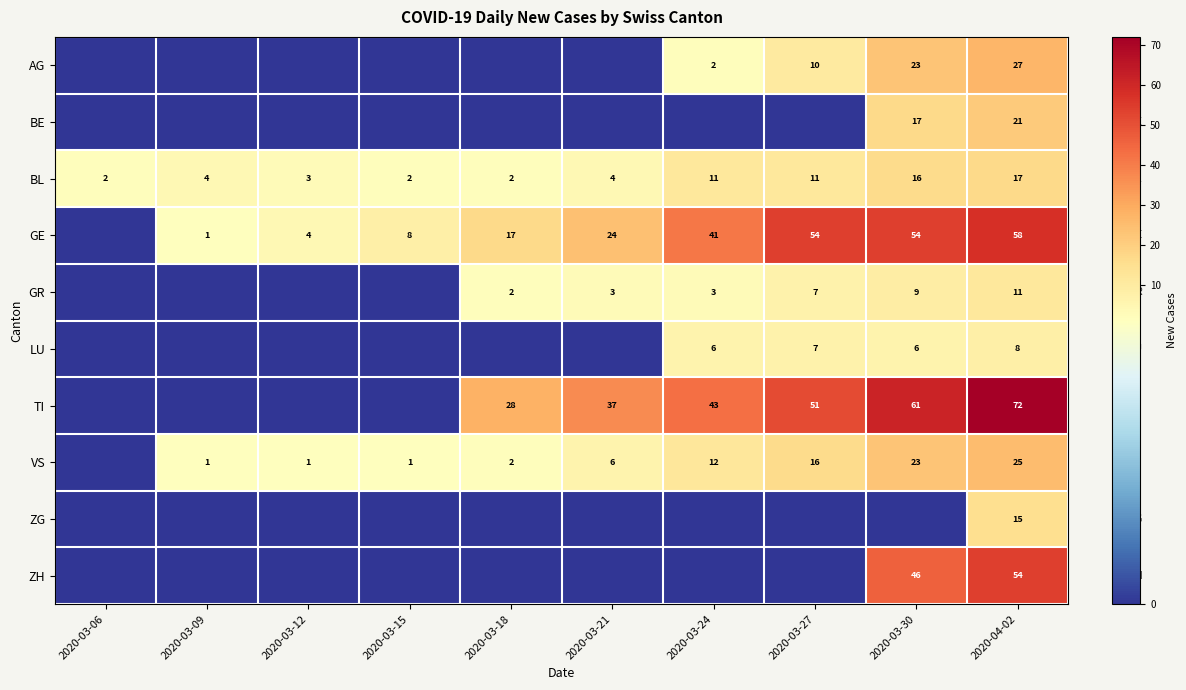

The value of TI at 2020-04-02 is 72. True or false?

True